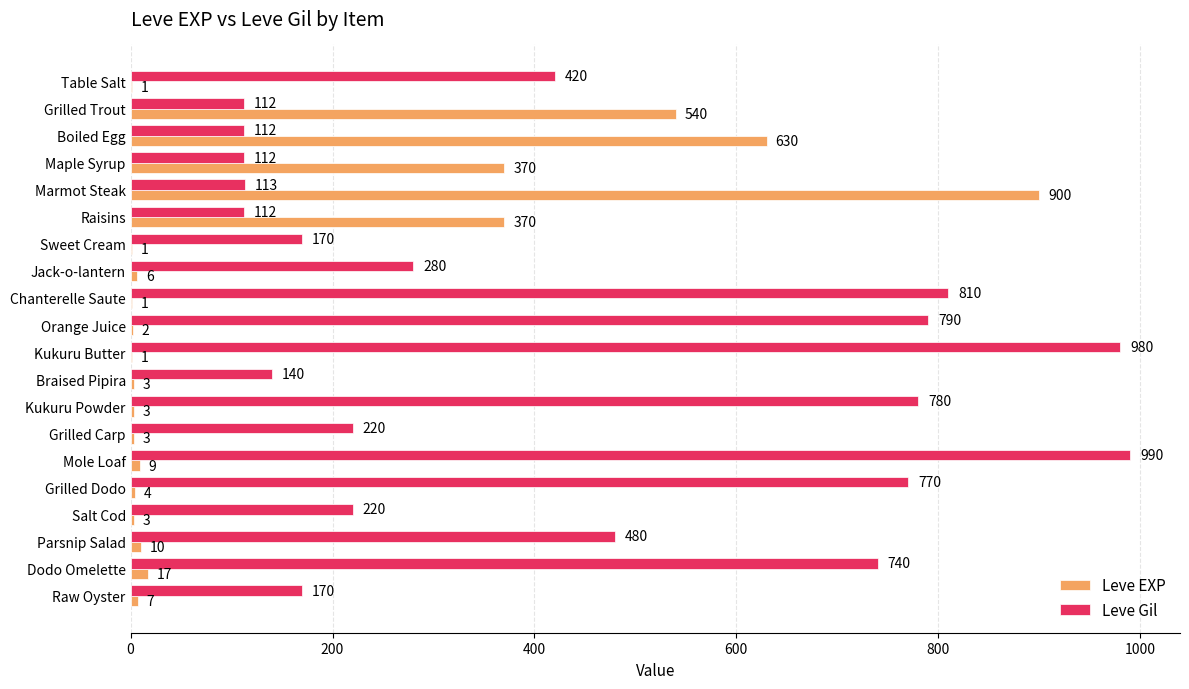

What is the sum of all Leve Gil values?

8521